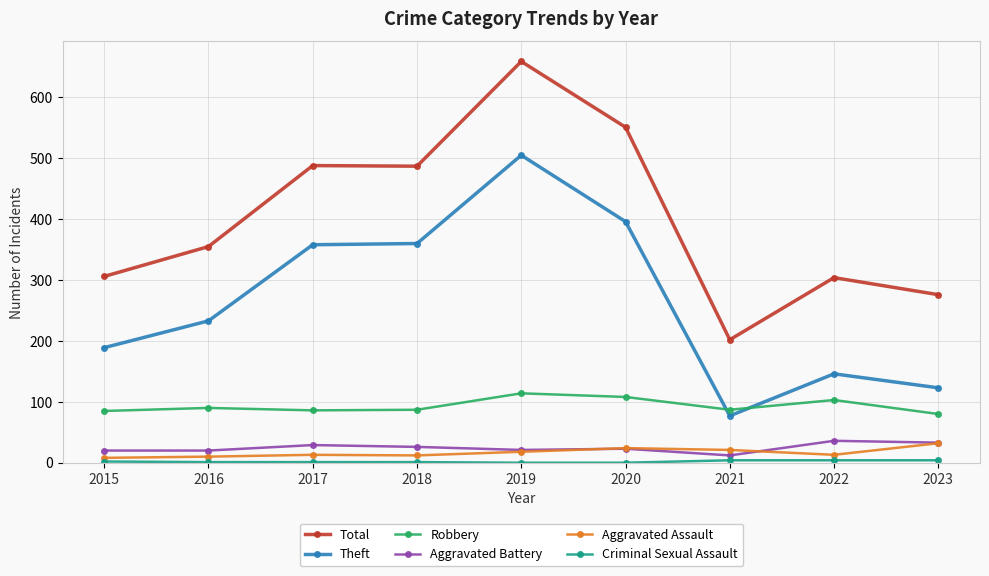

Is it true that Total equals 487 at 2018?

True